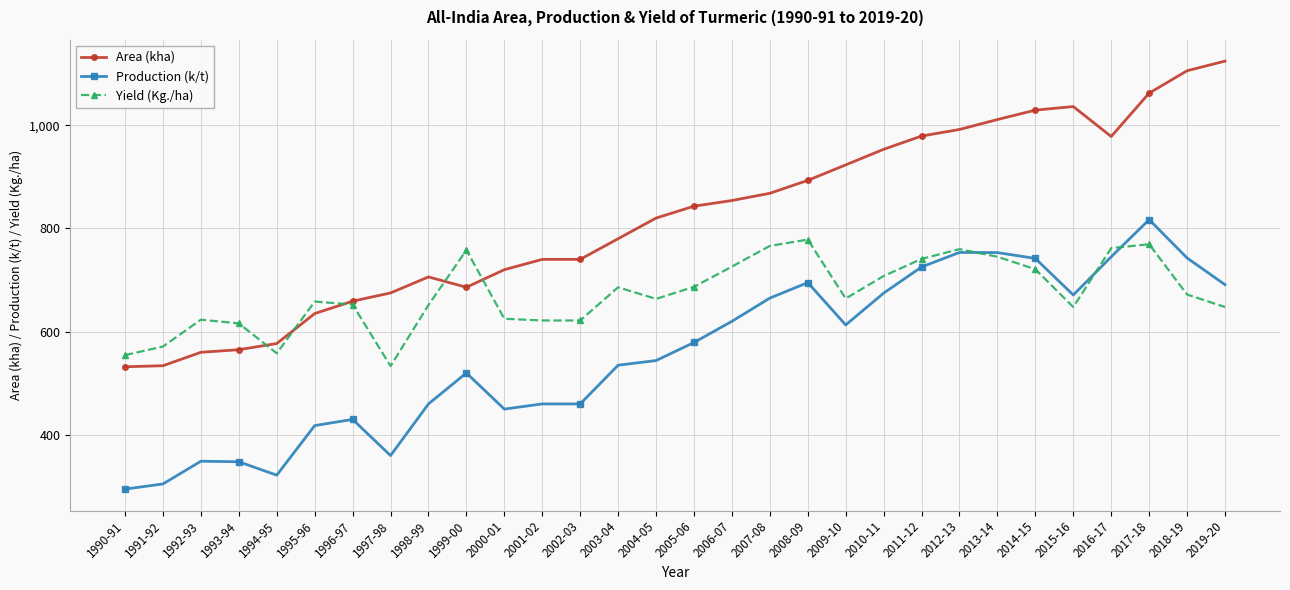

What is the sum of the Yield (Kg./ha) values at 2015-16 and 1990-91?

1202.2